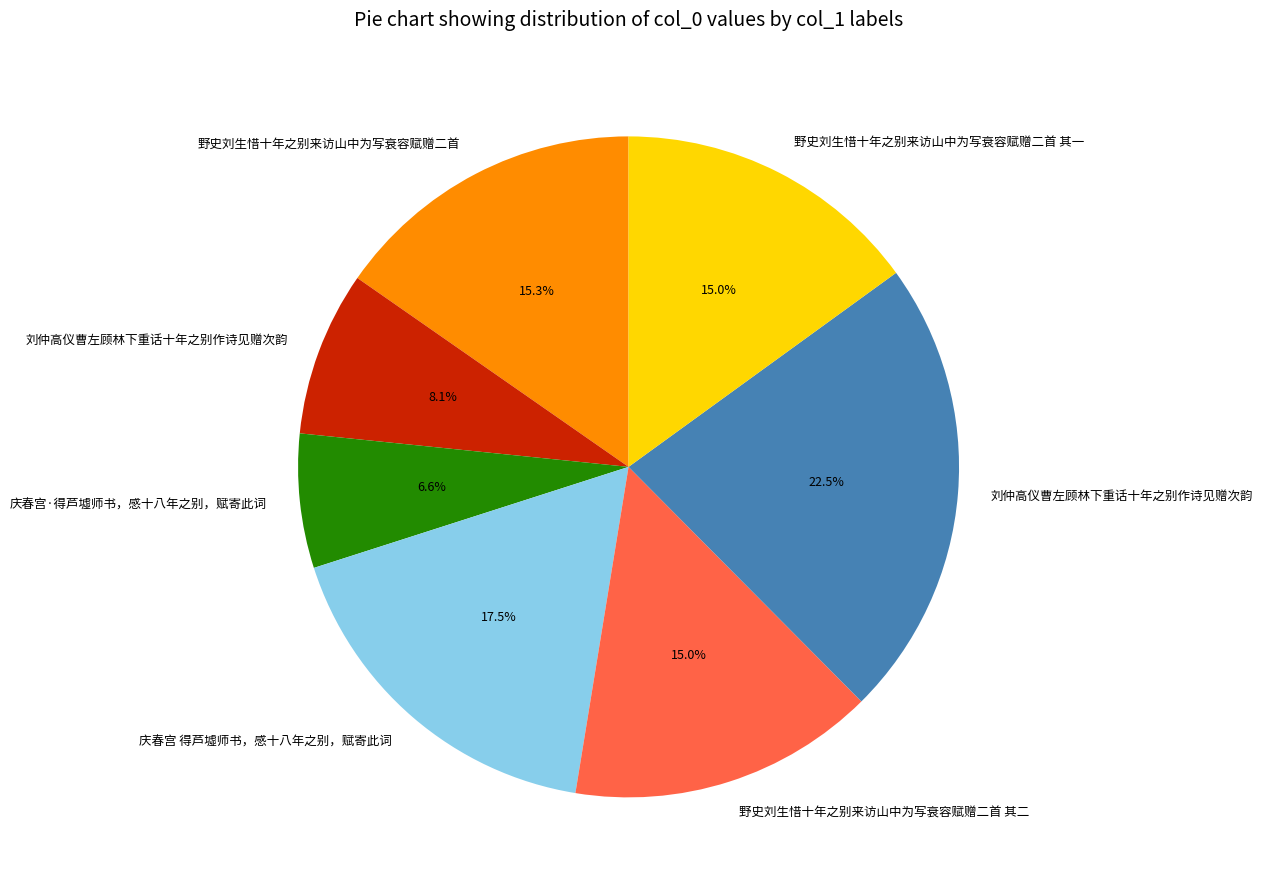

To the nearest percent, what is the difference between the largest and smallest slice percentages?

16%